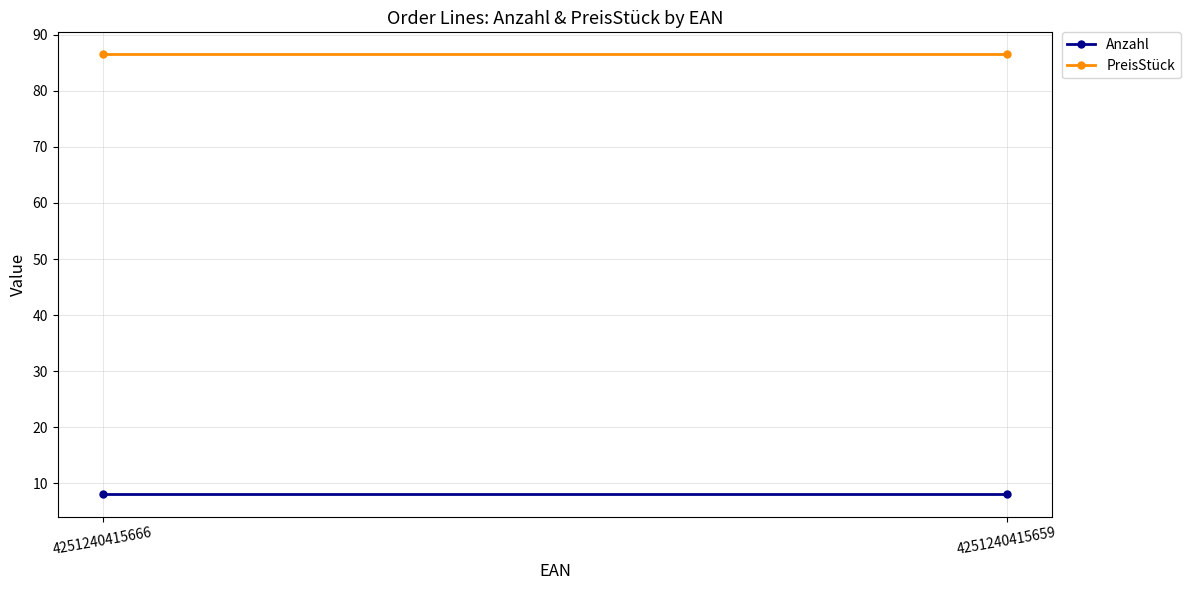

List the series in order of their overall mean, lowest first.

Anzahl, PreisStück